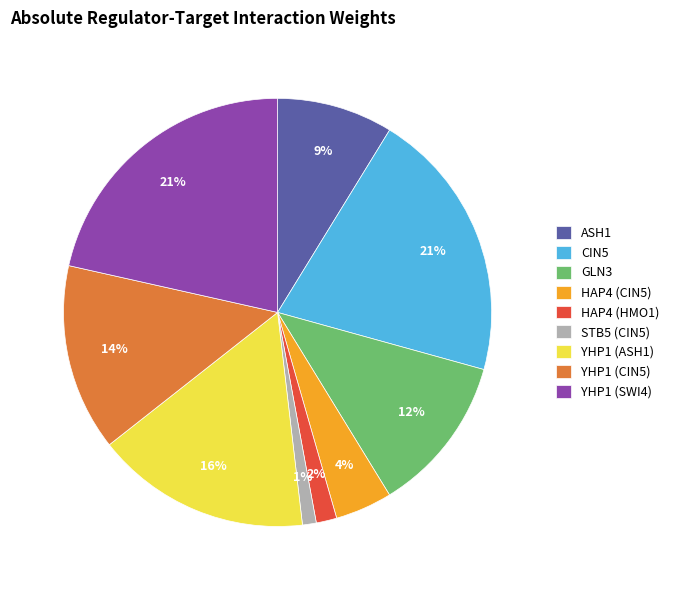

Which category has the smallest portion of the pie?

STB5 (CIN5)